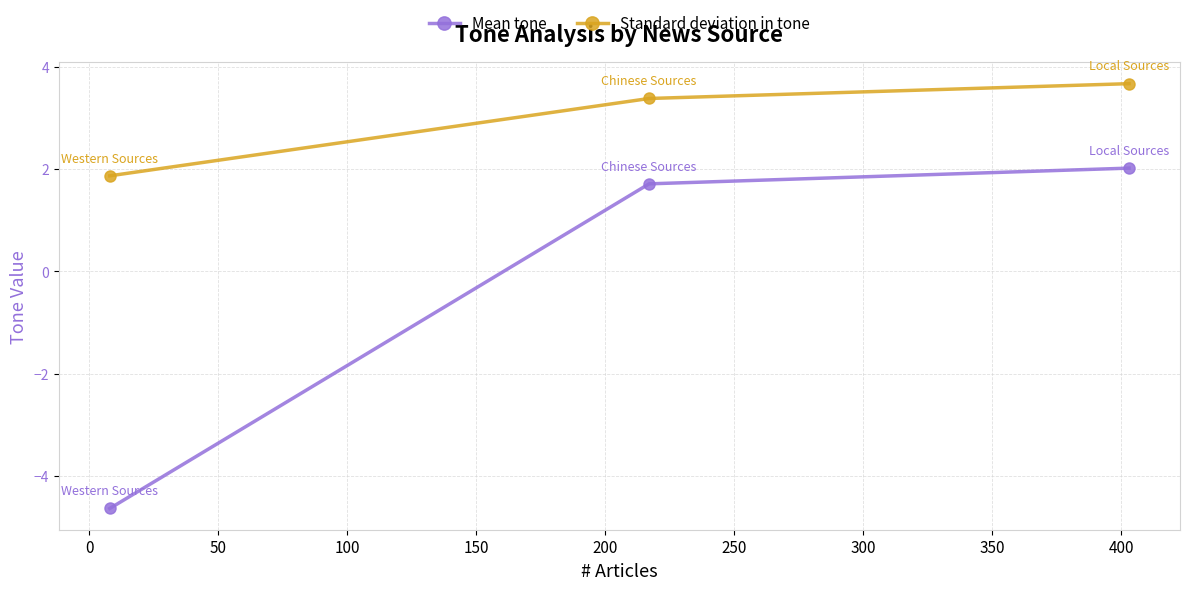

What is the average value of the Standard deviation in tone series?

3.0